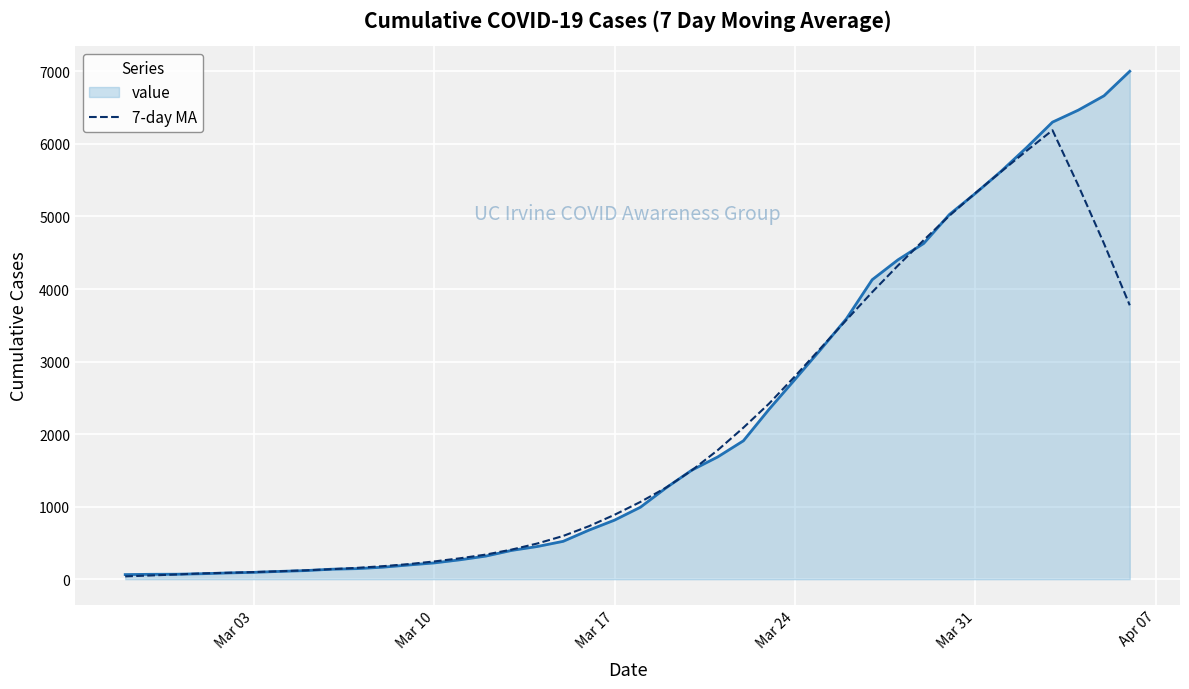

List the series in order of their peak value, lowest first.

7-day MA, value